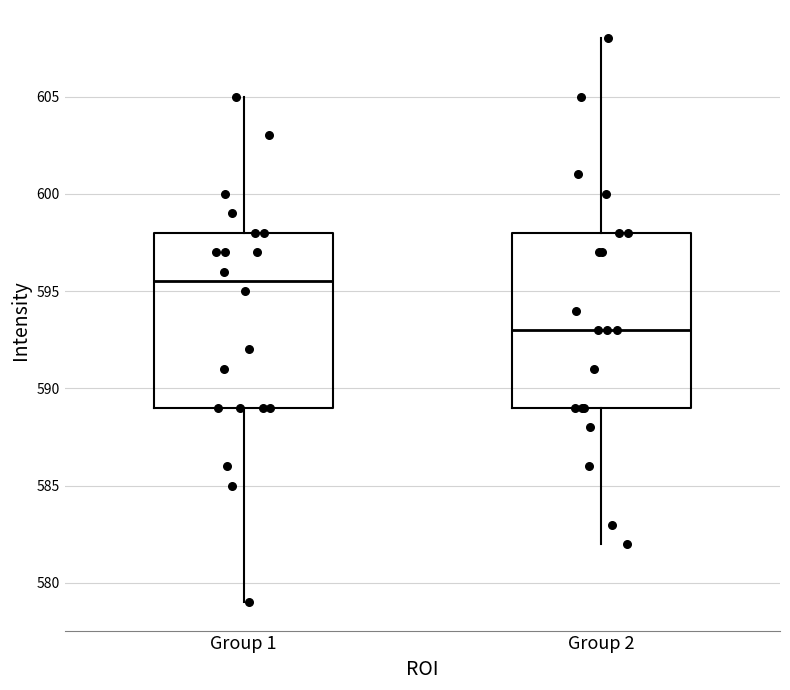

Reading left to right, read every box against the y-axis: the position of its median line, the range the box covers, and the ends of its whiskers. The values are not printed on the chart, so give them approximately, as read against the axis.

Group 1: median 595.5, box 589.0 to 598.0, whiskers 579.0 to 605.0
Group 2: median 593.0, box 589.0 to 598.0, whiskers 582.0 to 608.0